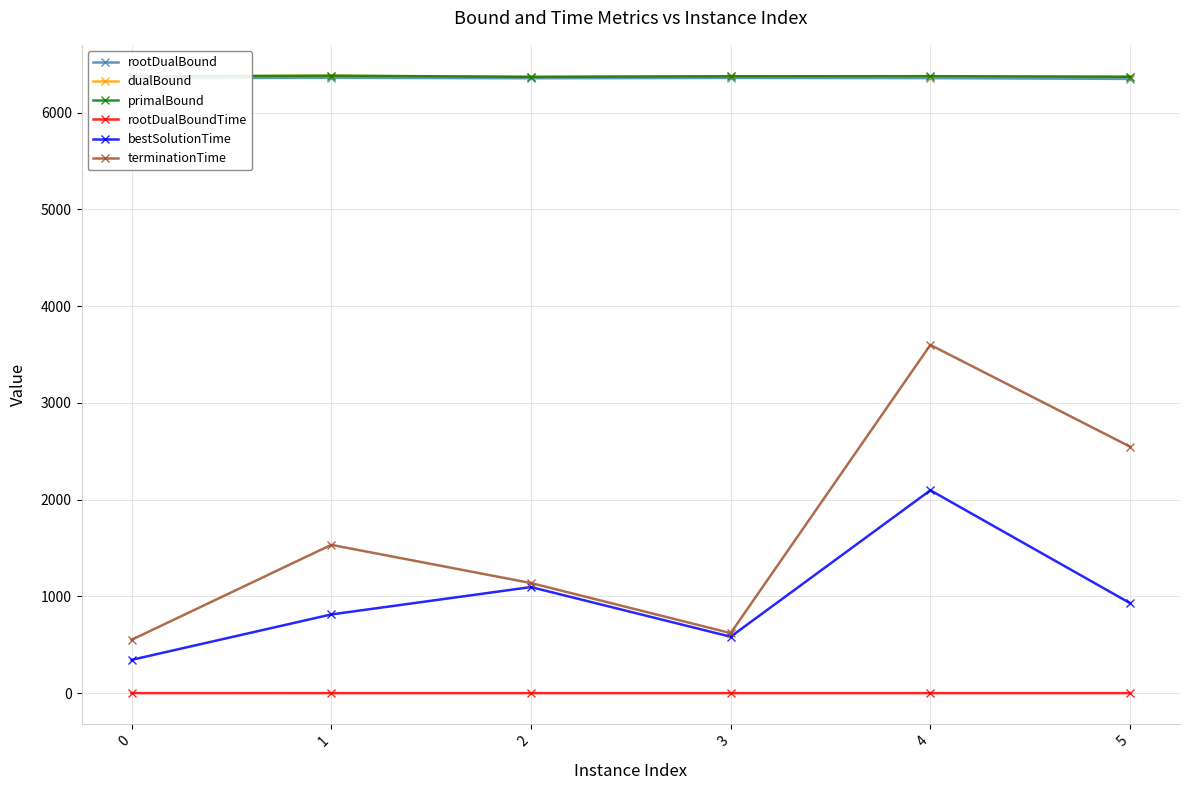

Is this an area chart (filled region under the line)?

No